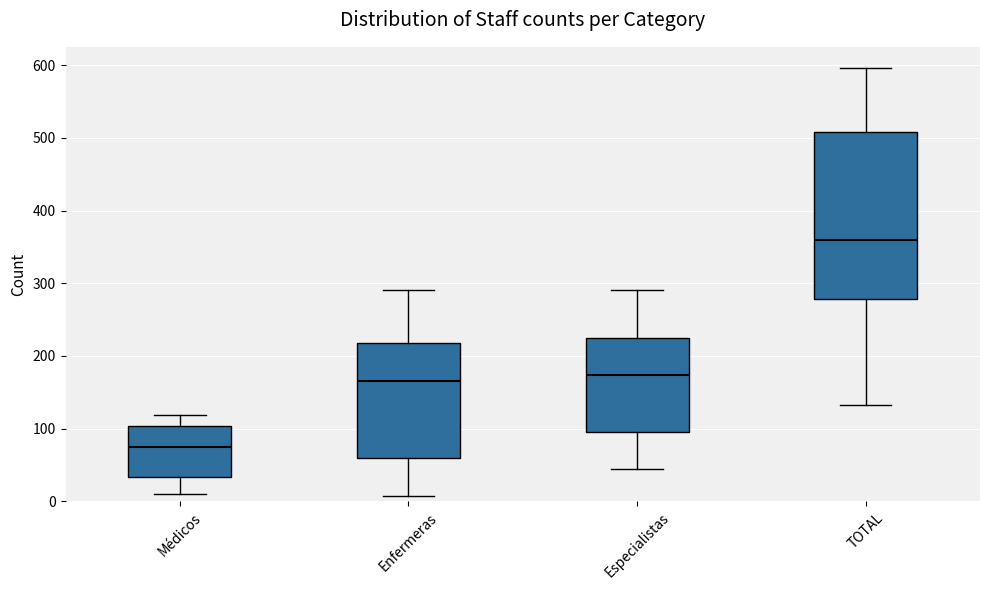

Reading left to right, transcribe this box plot: for each box, give where its median line is, the range the box spans, and where its two whiskers end, as read against the y-axis. The values are not printed on the chart, so give them approximately, as read against the axis.

Médicos: median 80, box 30 to 100, whiskers 10 to 120
Enfermeras: median 170, box 60 to 220, whiskers 10 to 290
Especialistas: median 170, box 100 to 230, whiskers 50 to 290
TOTAL: median 360, box 280 to 510, whiskers 130 to 600